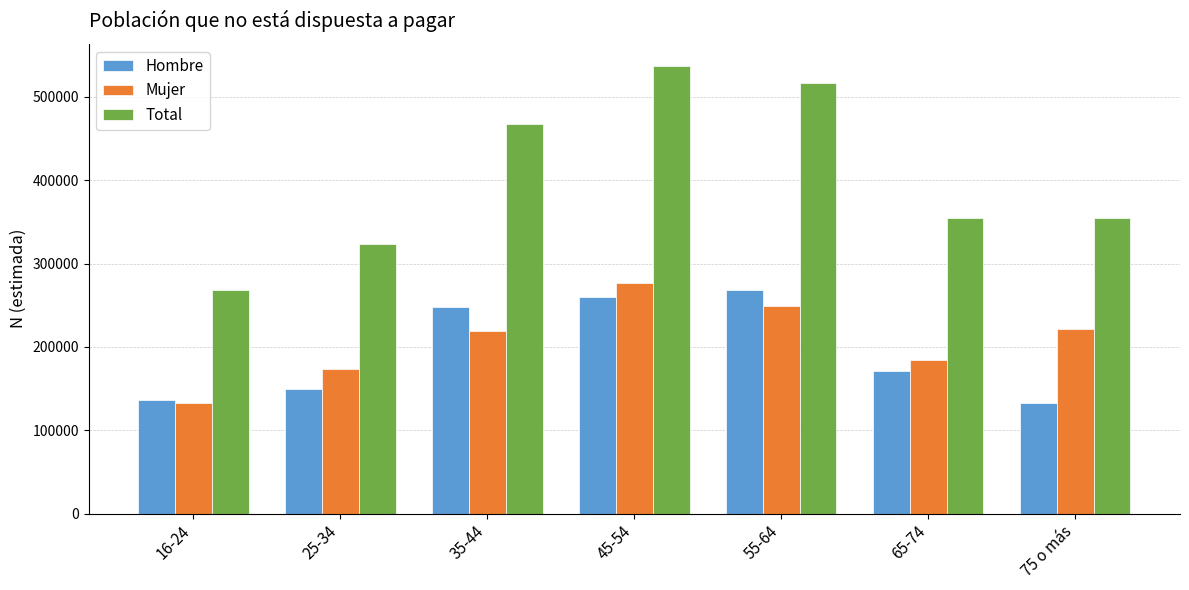

Is it true that Total equals 348833 at 45-54?

False